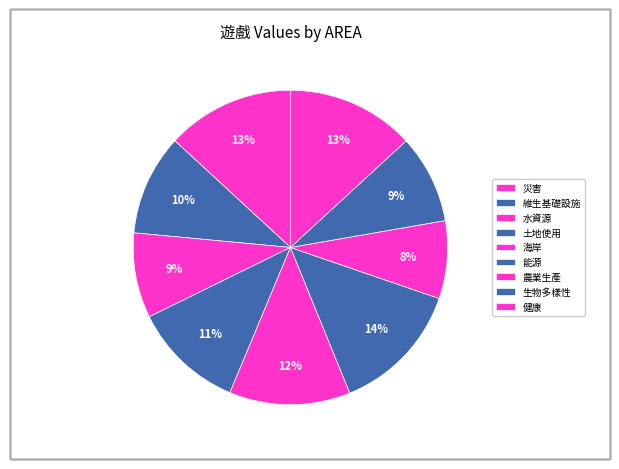

To the nearest percent, what is the average slice percentage?

11%